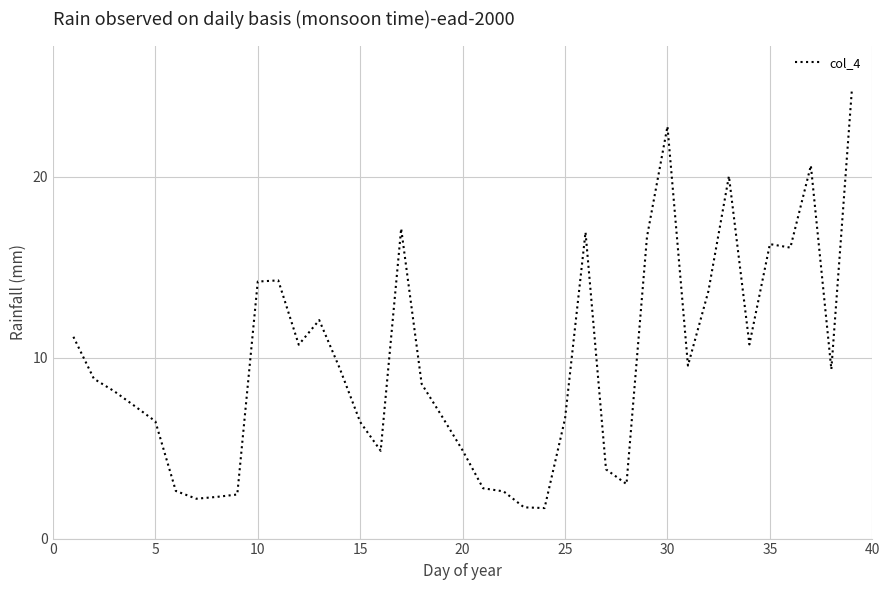

What is the minimum value shown in the chart?

1.7